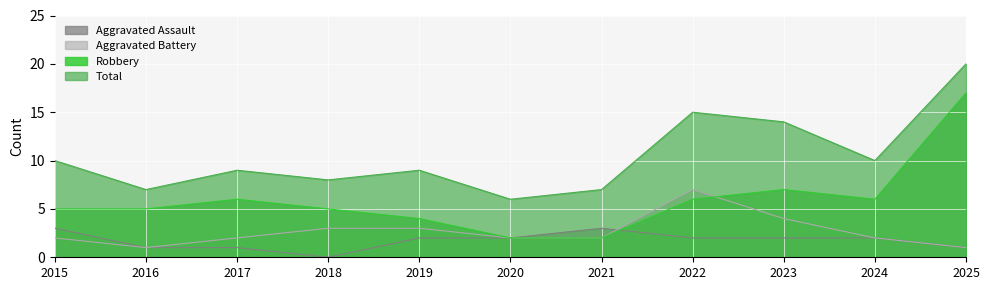

What is the difference between the second highest and minimum values in the Aggravated Assault series?

3